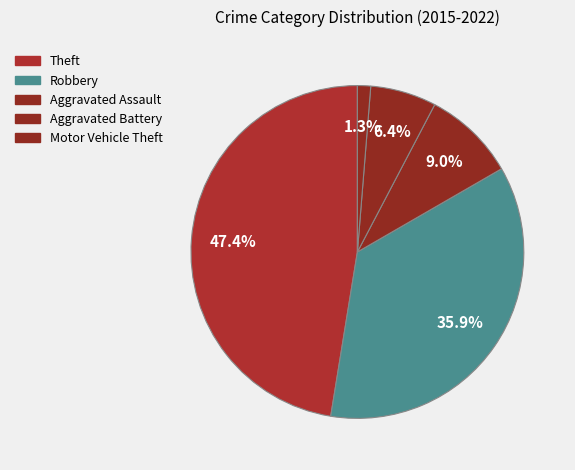

What is the largest slice in the pie chart?

Theft